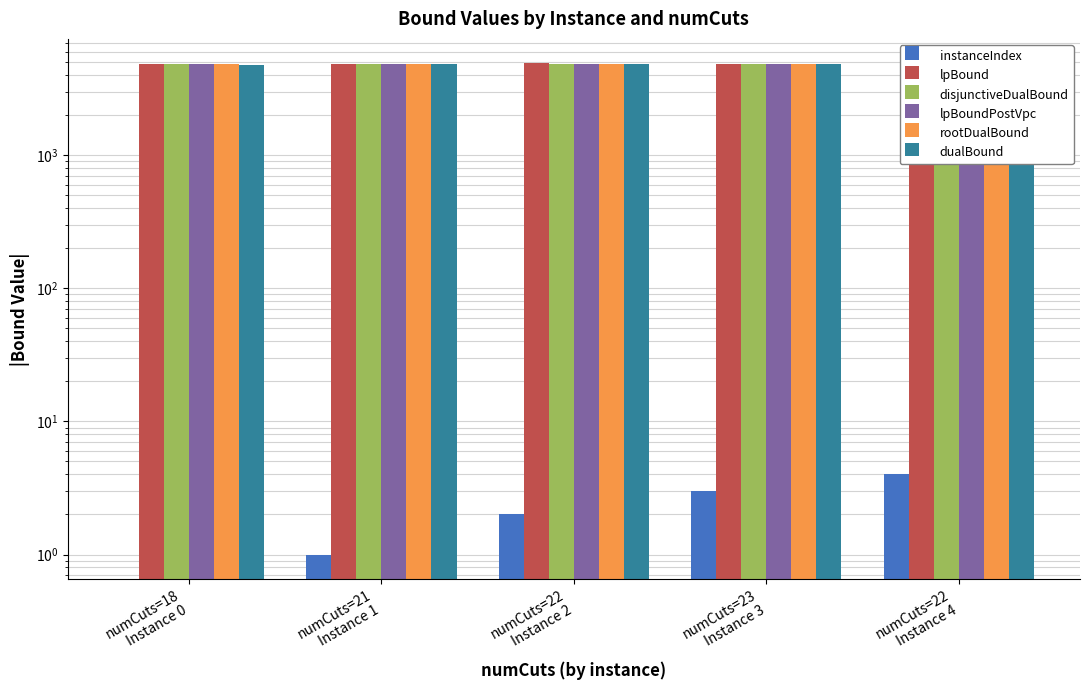

At how many categories does at least one series exceed 1223?

5